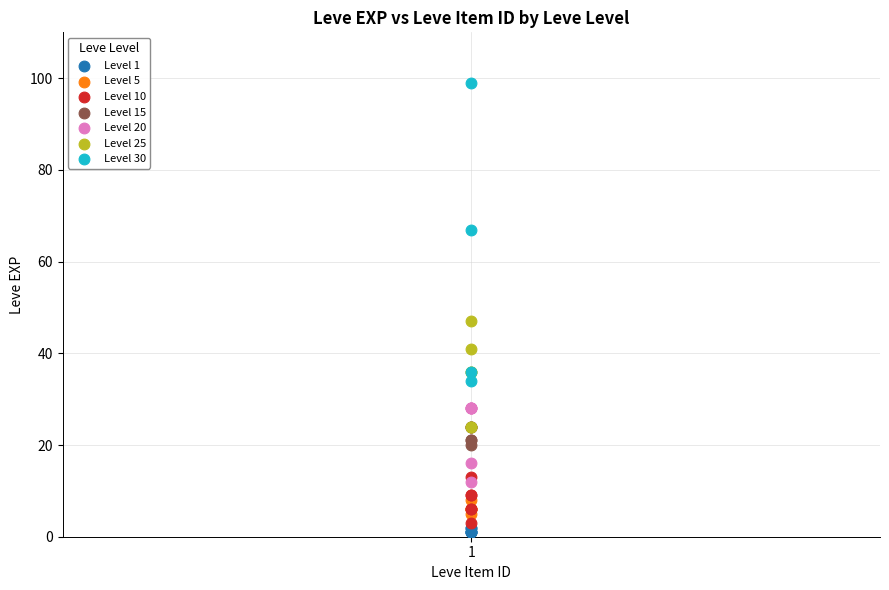

Which series contains the lowest Y value?

Level 1